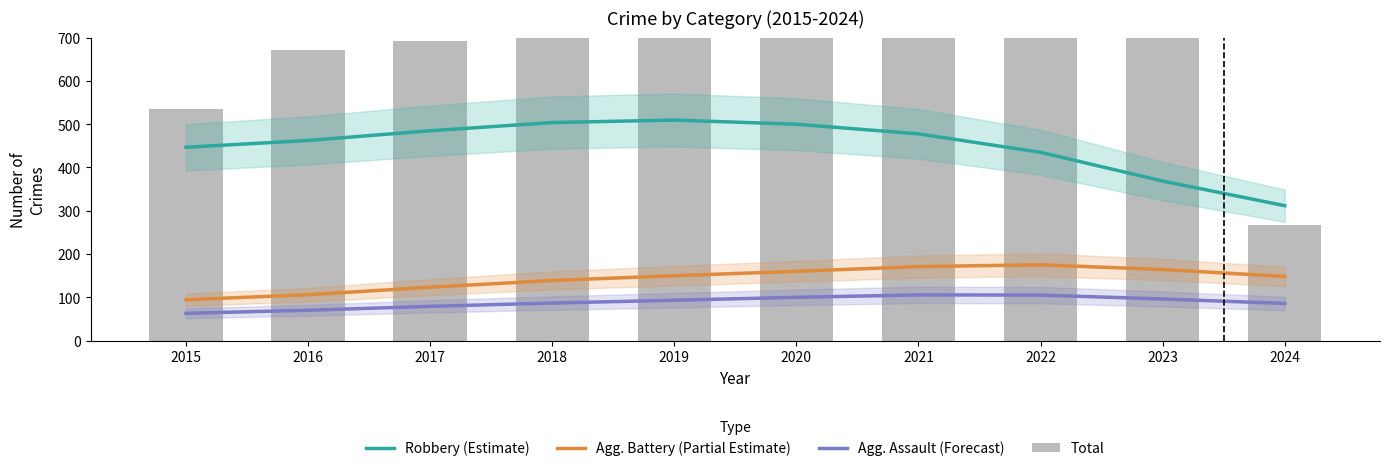

Is the value of Agg. Battery (Partial Estimate) at 2018 greater than the value of Robbery (Estimate) at 2022?

No